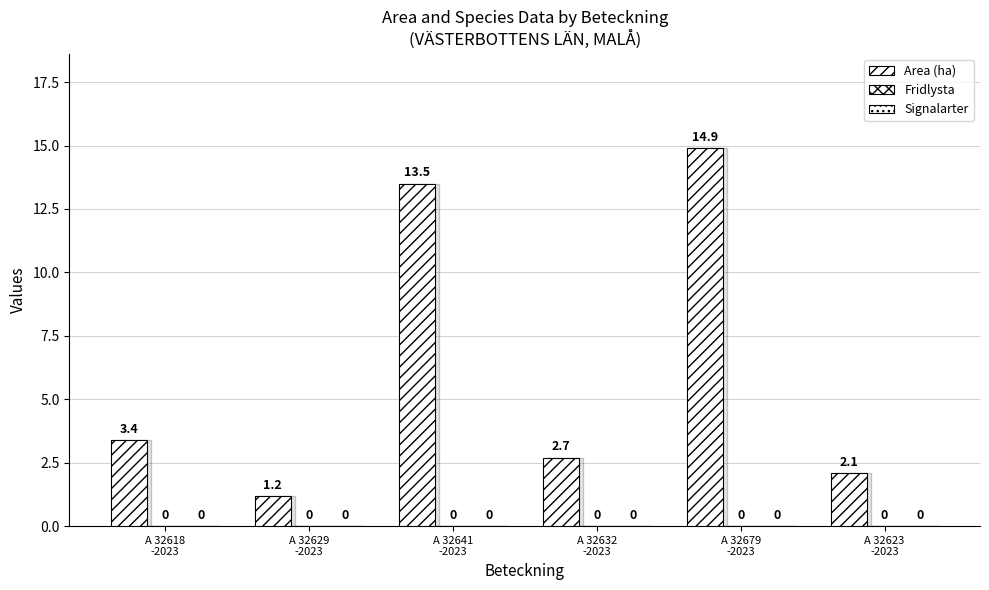

Are the bars horizontal?

No